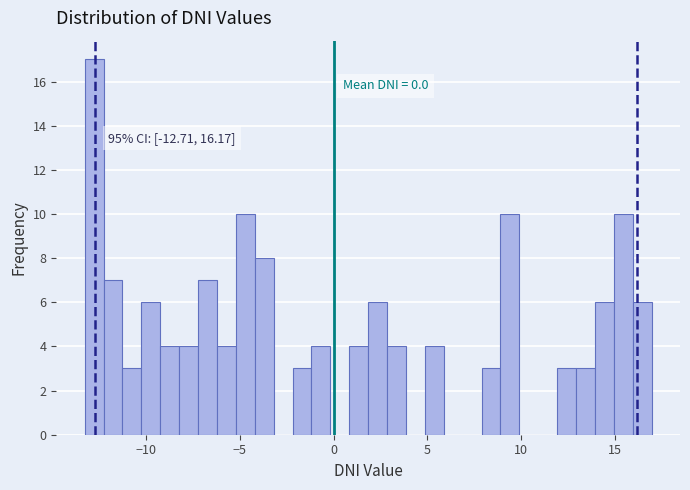

Read against the x-axis, roughly where is the centre of the tallest bar?

-13.0